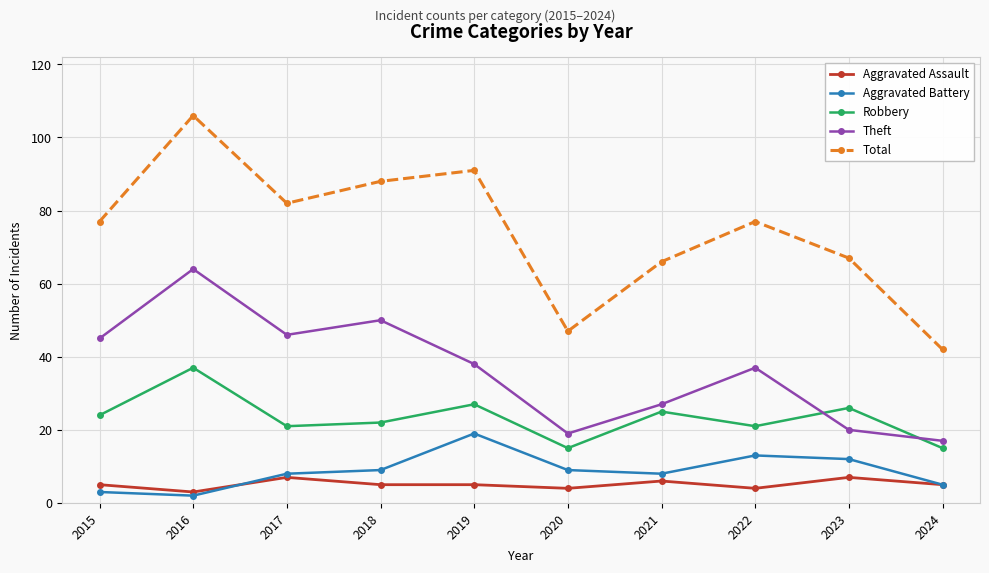

What is the value of the Theft point at the 4th from the left?

50